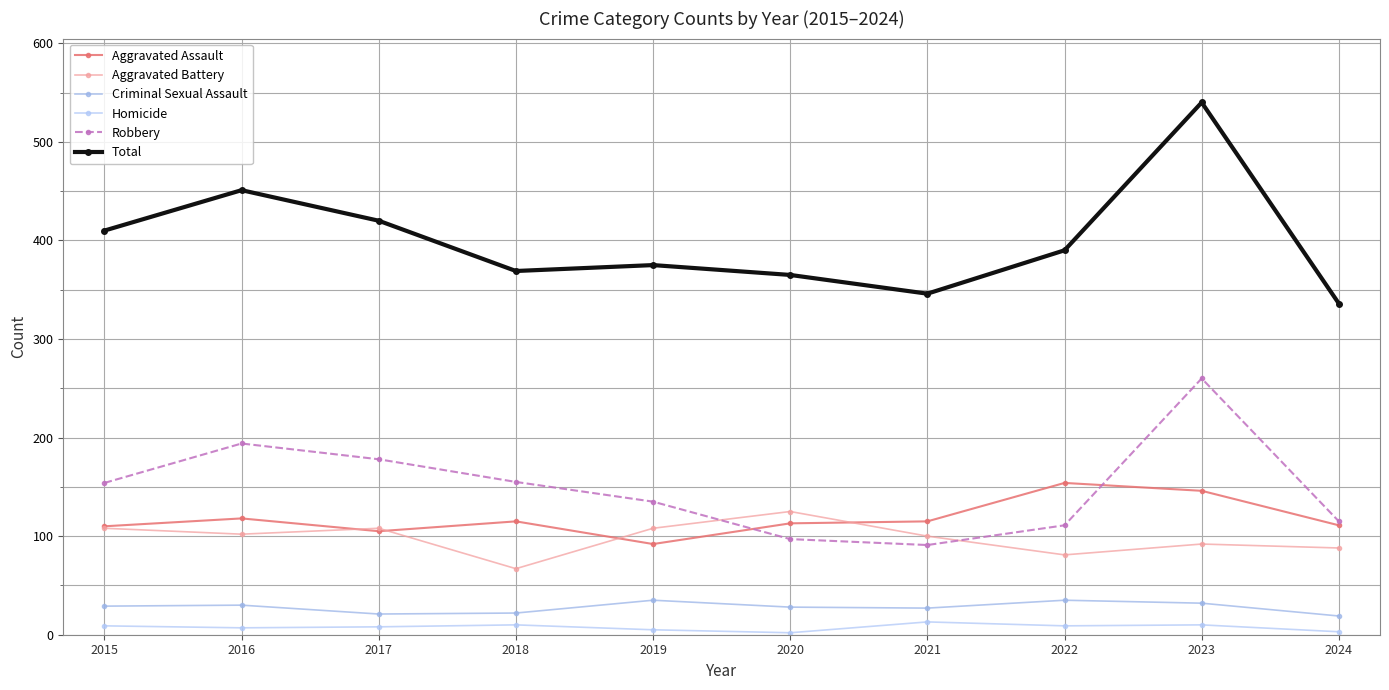

Where do Aggravated Battery and Robbery first cross each other?

2019 and 2020